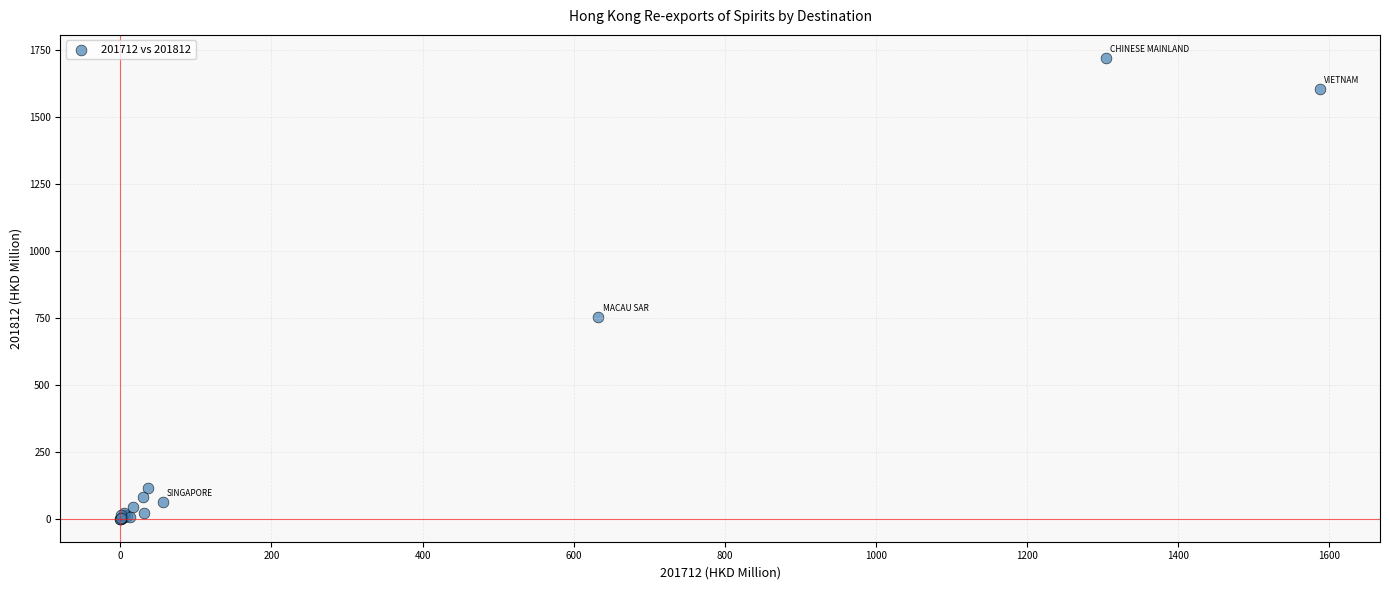

What Y value in the scatter plot is closest to 859?

751.2